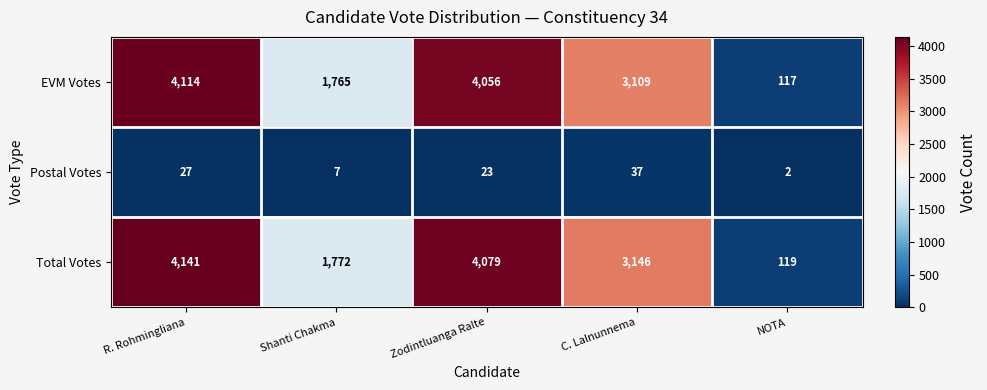

How many distinct data groups are displayed?

3